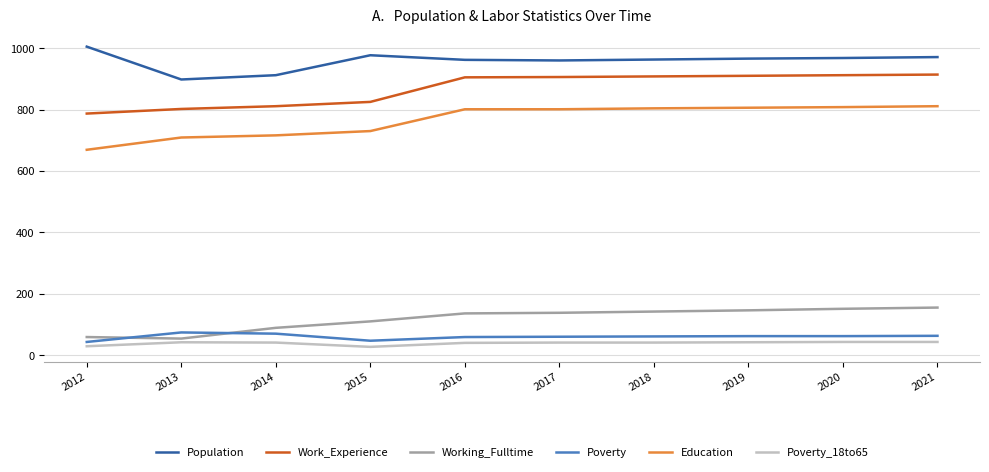

Count the number of categories in the chart.

10